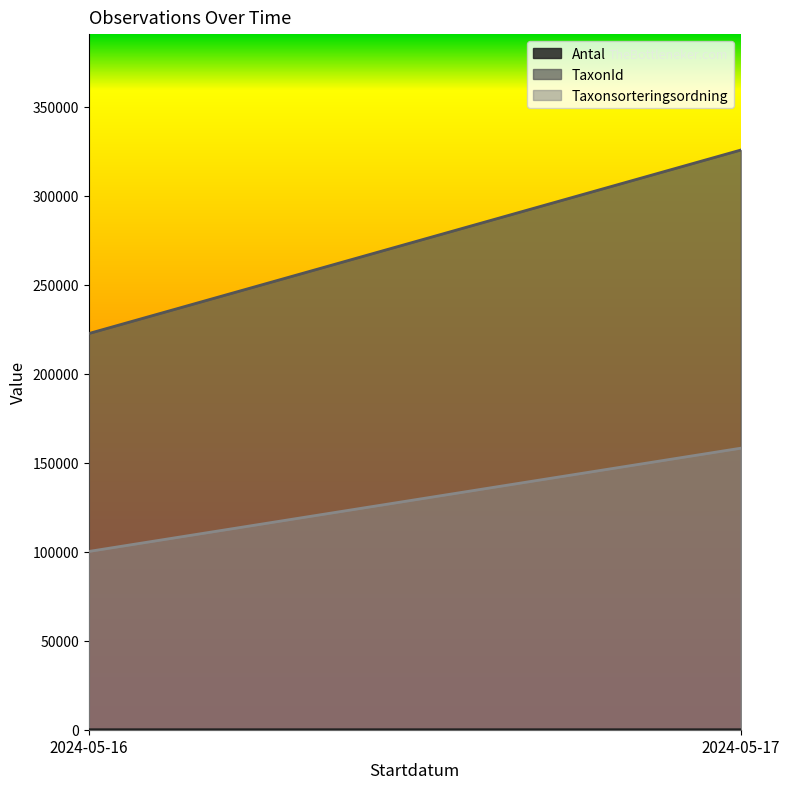

Does the chart display data point markers on the line(s)?

No